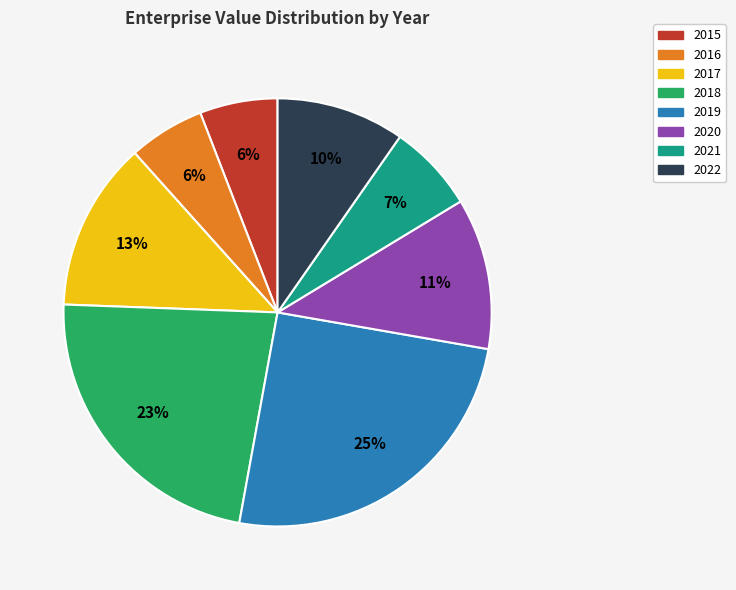

Is the sum of 2016 and 2017 greater than half?

No